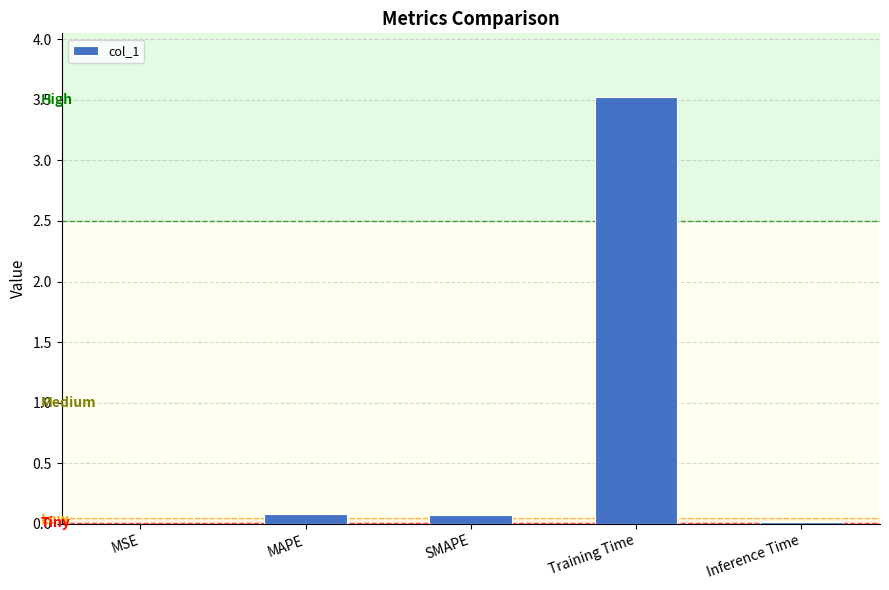

What is the sum of all values?

3.7